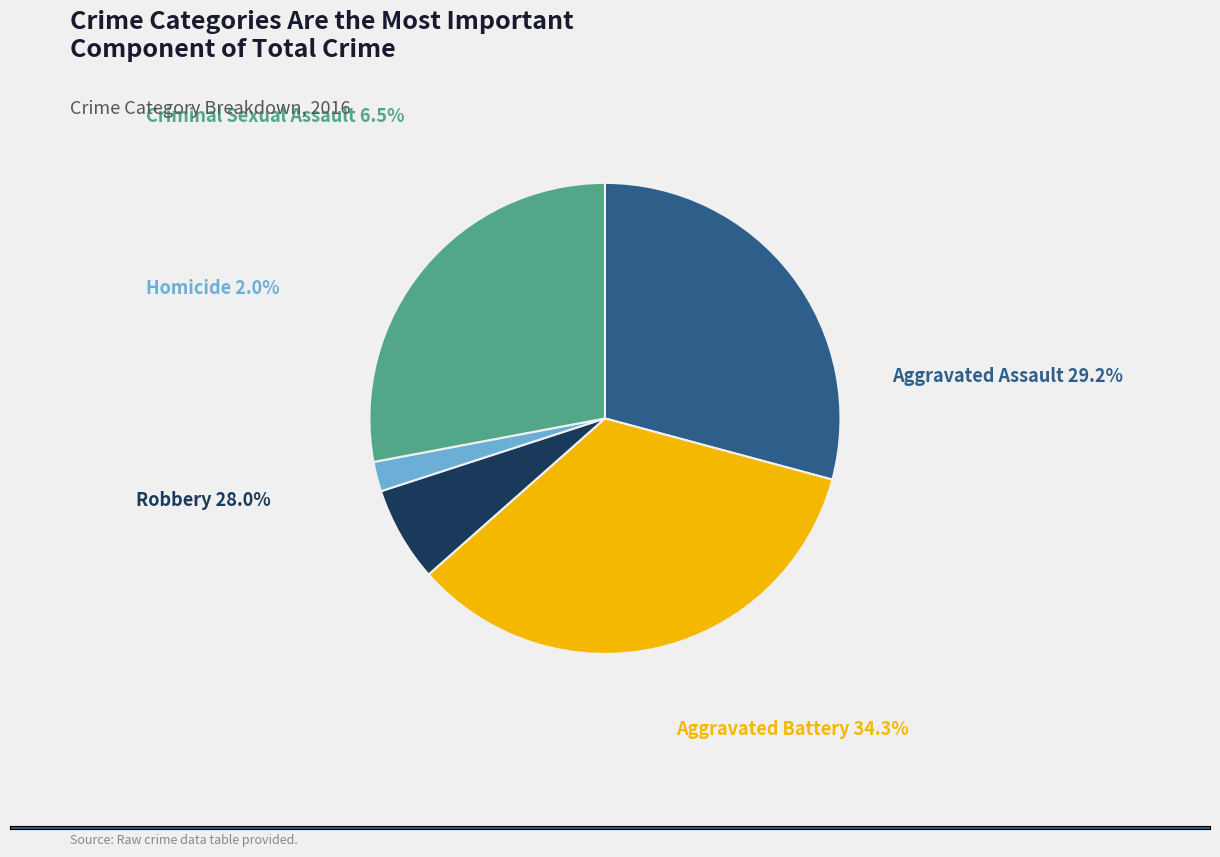

Is there any slice that represents more than half of the pie?

No